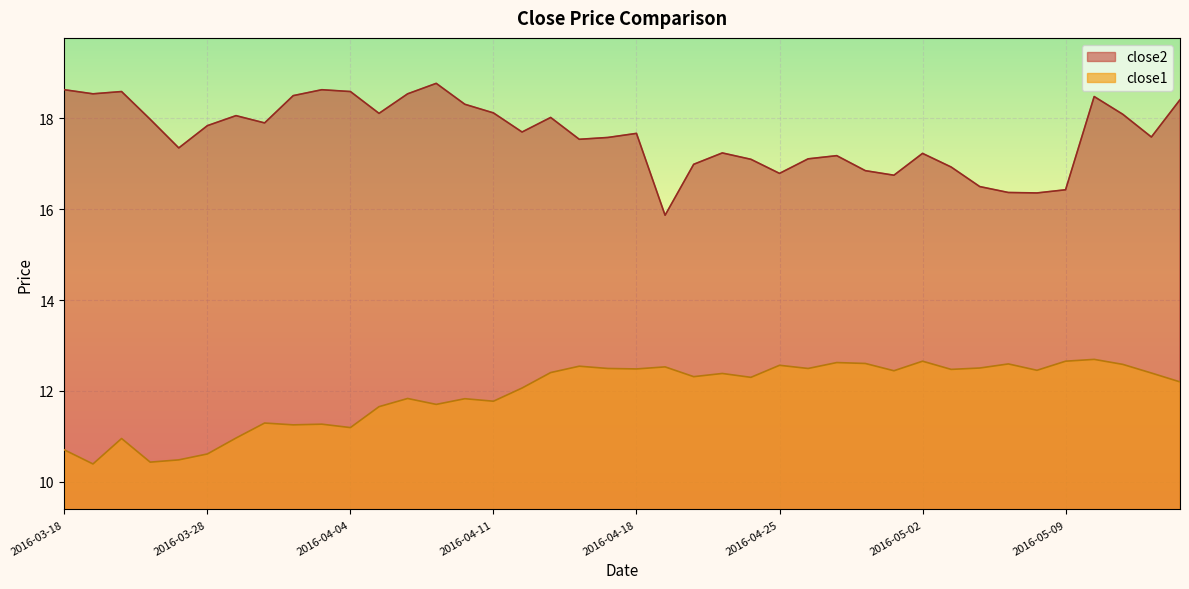

Which label corresponds to the smallest value in the chart?

2016-03-21